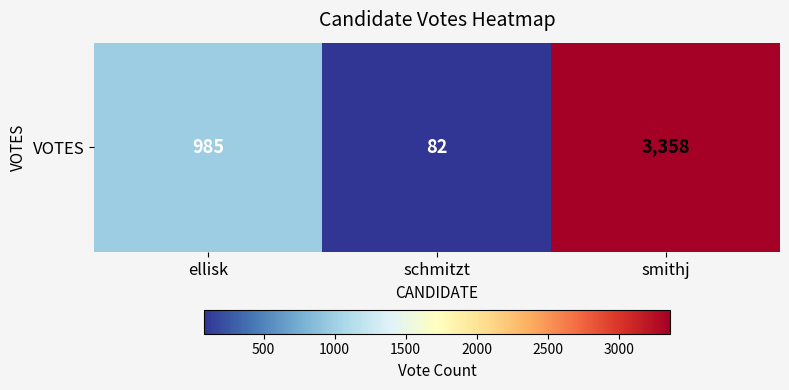

Reading right to left, what are all the values shown in this chart?

smithj=3358	schmitzt=82	ellisk=985